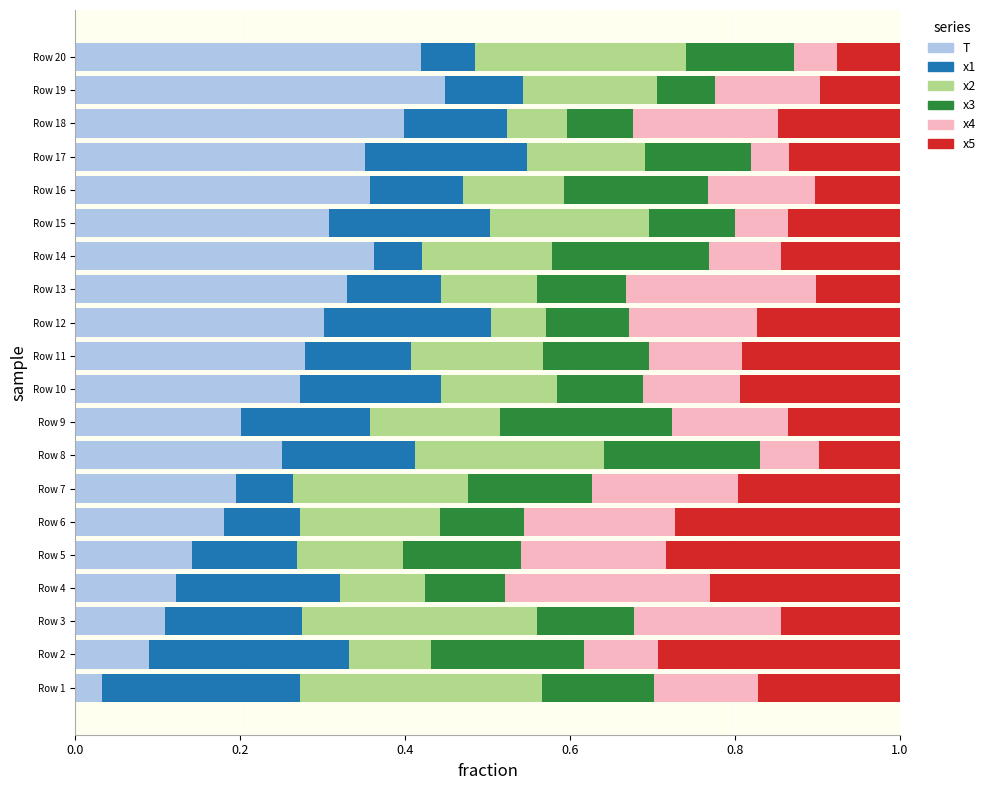

How many series are shown in this chart?

6